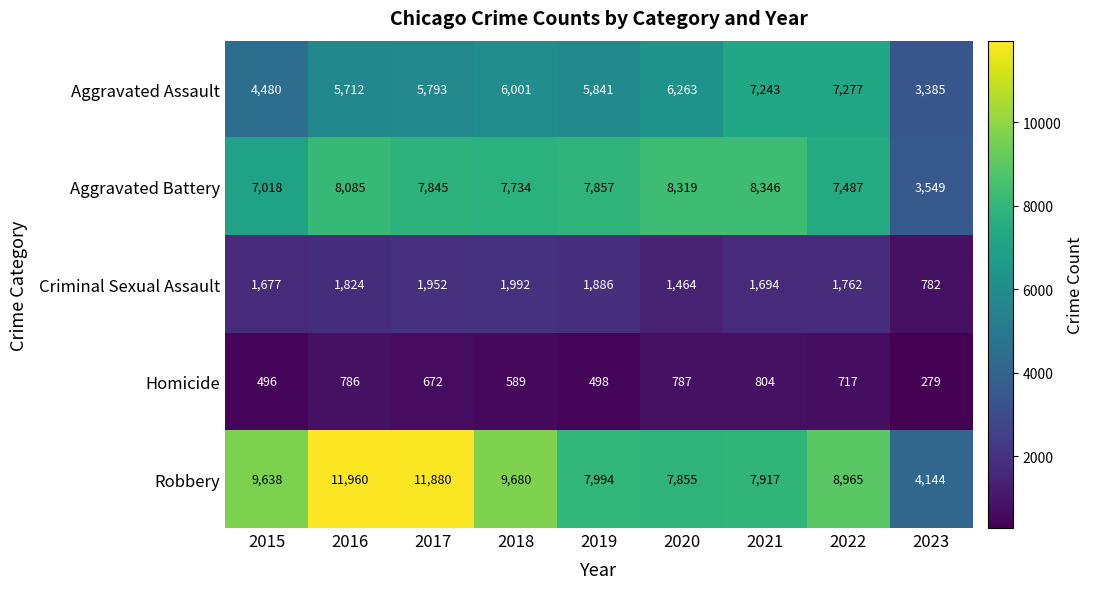

At which category is the sum across all series the highest?

2016